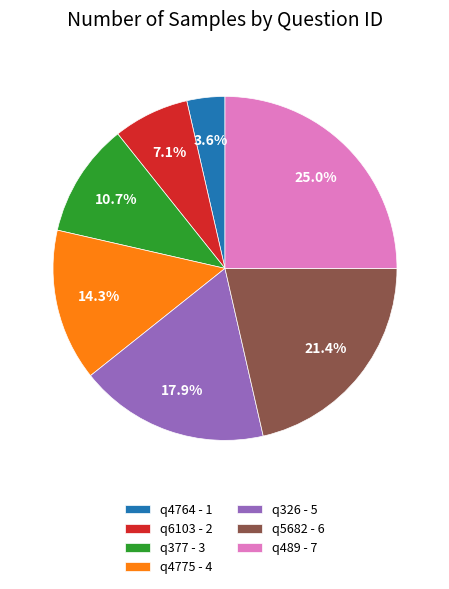

Between q377 and q326, which is larger?

q326